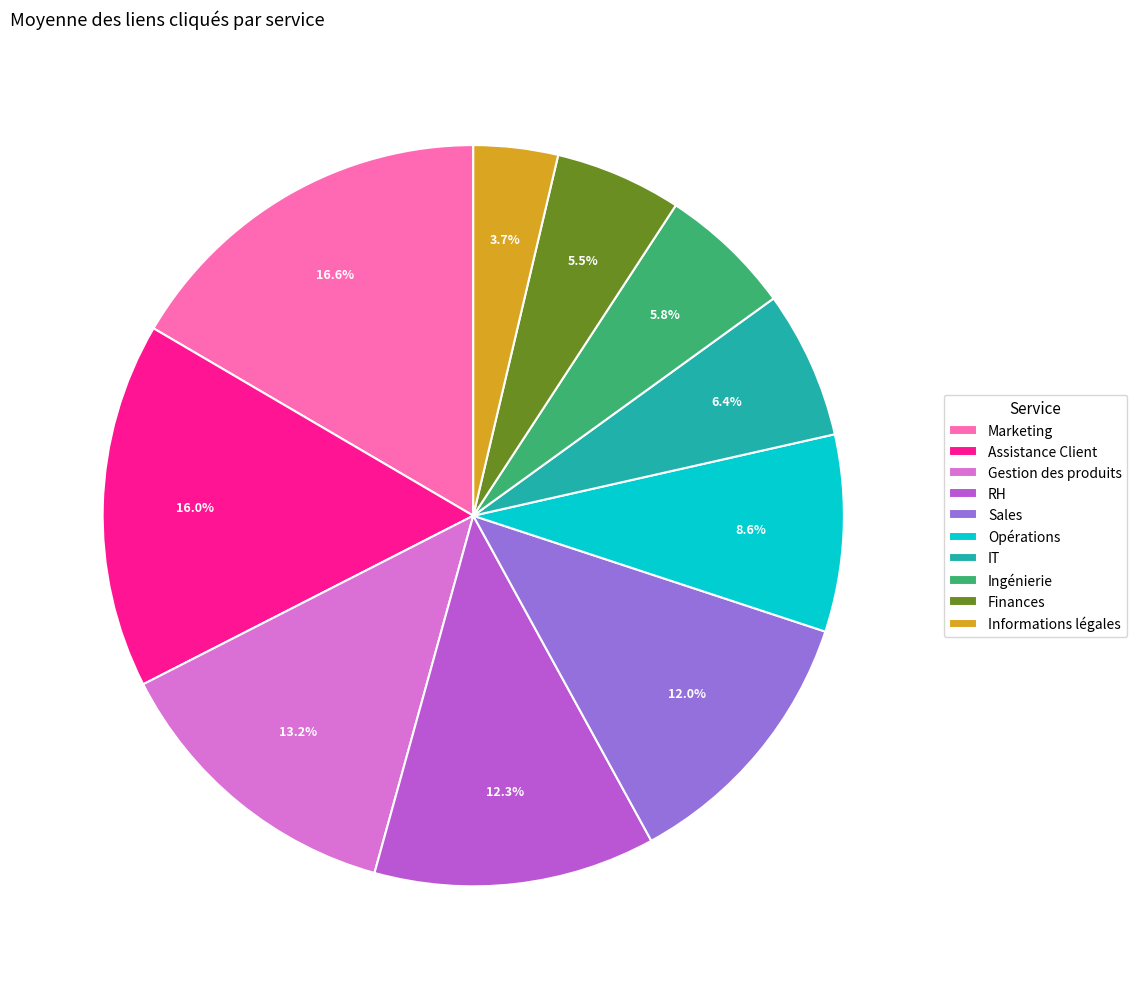

How many slices are in this pie chart?

10